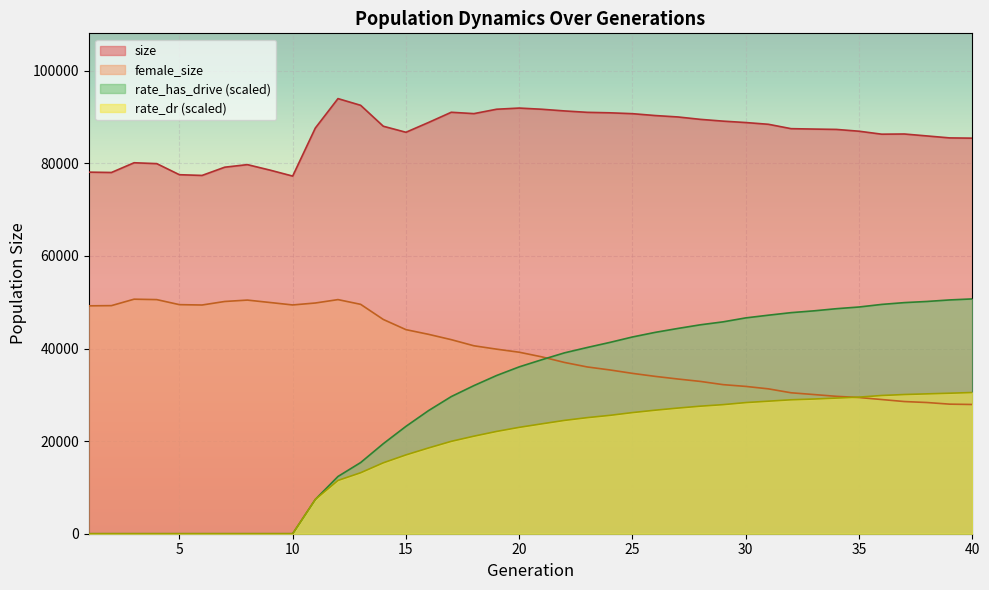

How many times do rate_has_drive and female_size cross each other?

1